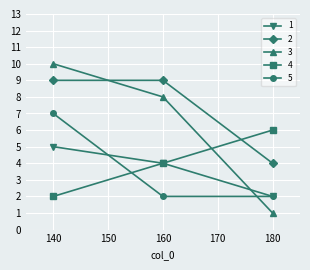

What is the minimum value shown in the chart?

1